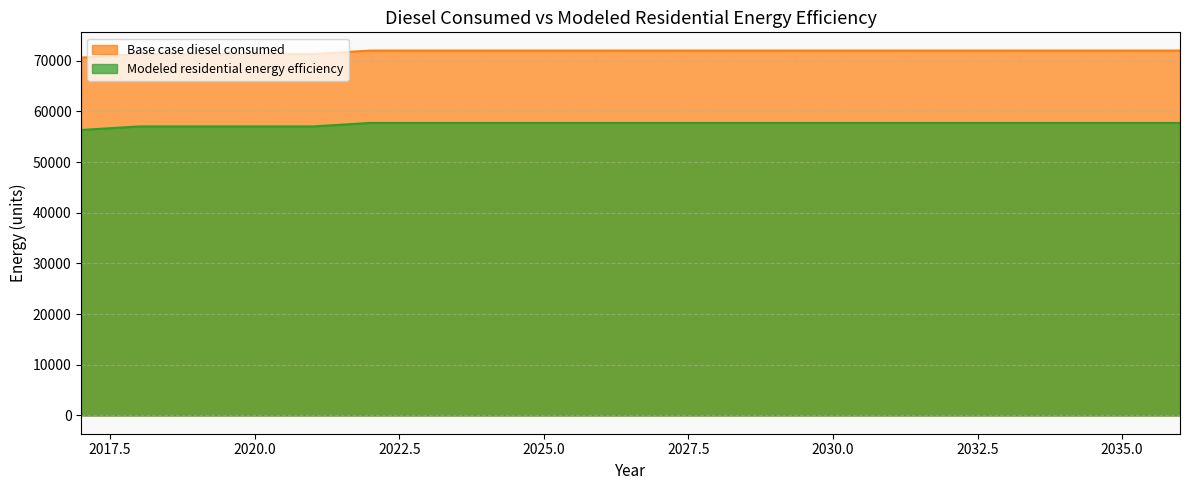

Which series has the widest spread of values?

Base case diesel consumed